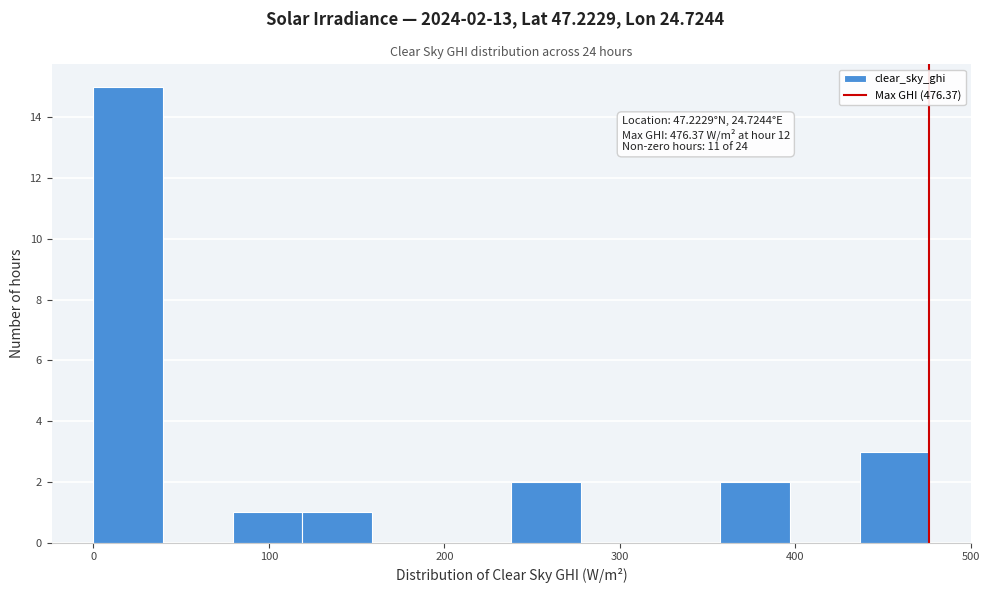

Read against the x-axis, roughly where is the centre of the tallest bar?

20